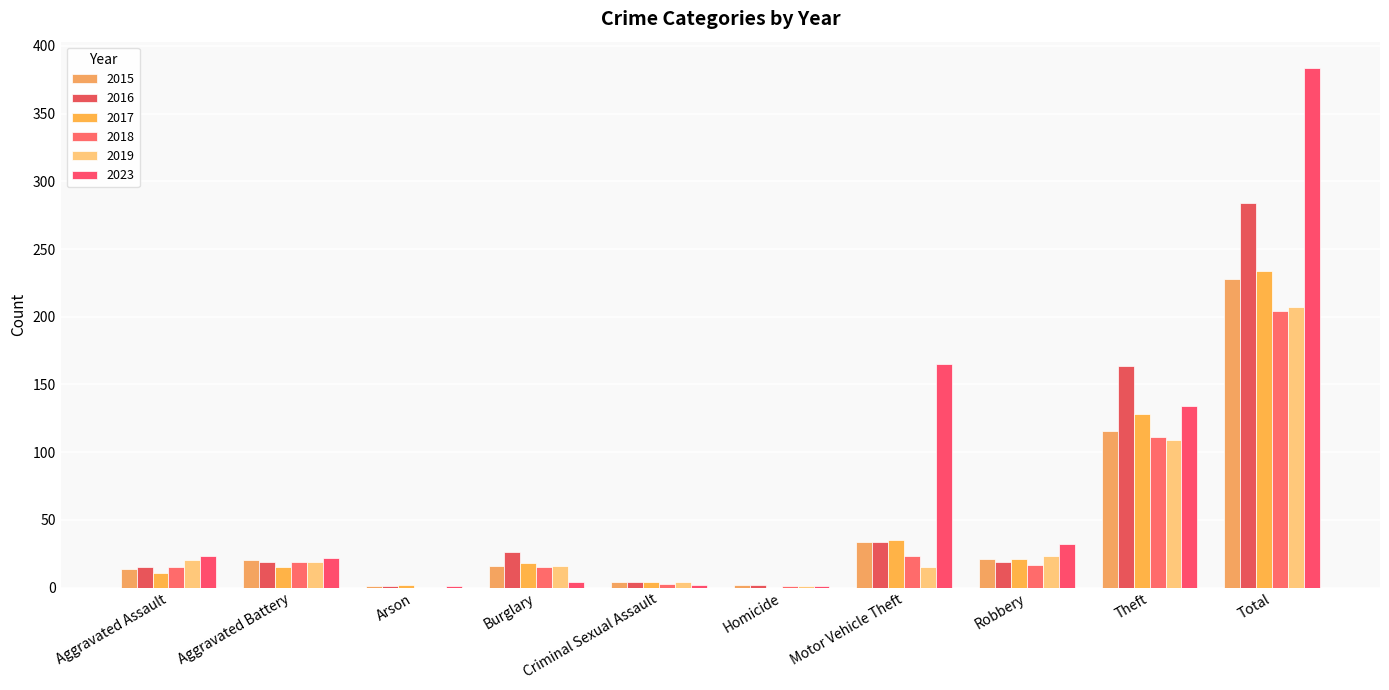

Count the number of categories in the chart.

10